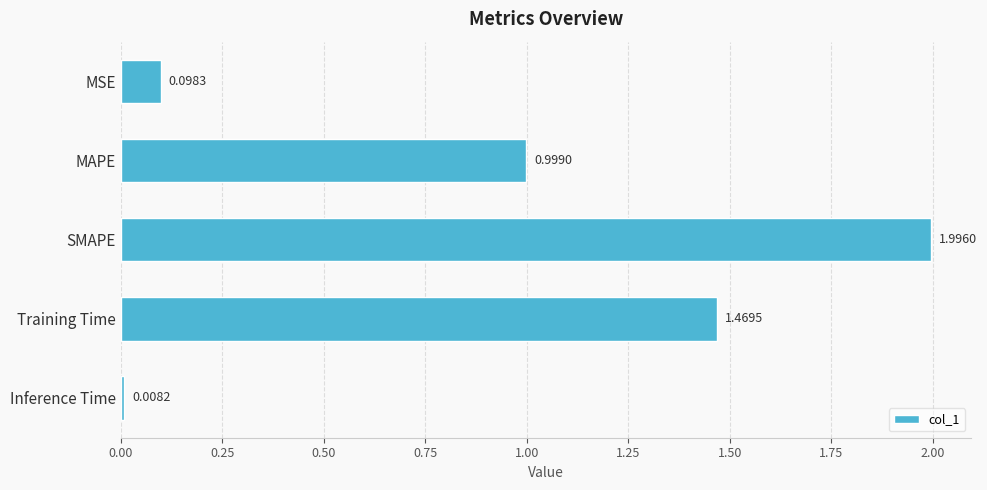

Count the number of categories in the chart.

5